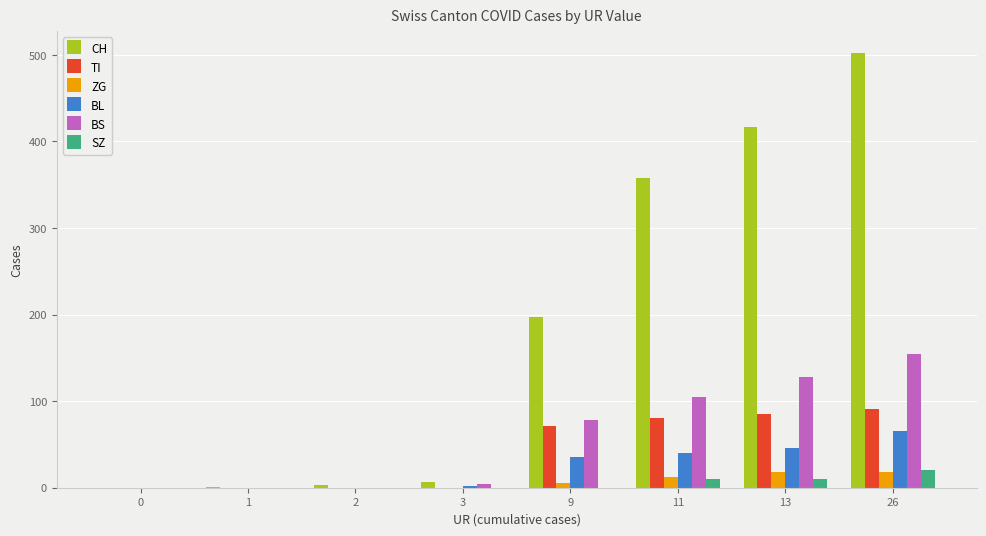

True or false: BS has a value of 40 at 26.

False